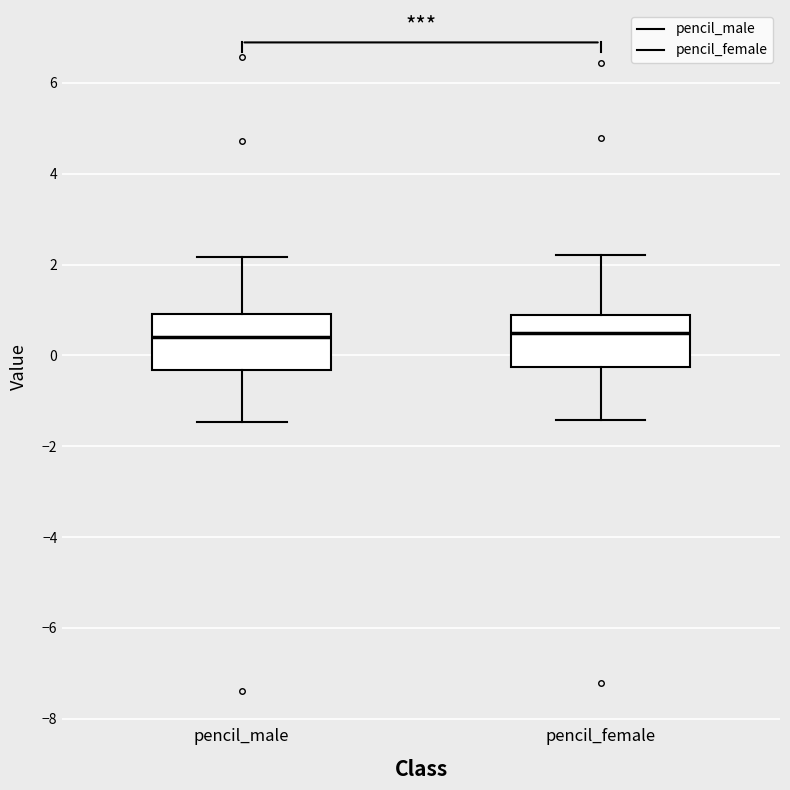

Reading left to right, read every box against the y-axis: the position of its median line, the range the box covers, and the ends of its whiskers. The values are not printed on the chart, so give them approximately, as read against the axis.

pencil_male: median 0.4, box -0.4 to 1.0, whiskers -1.4 to 2.2
pencil_female: median 0.4, box -0.2 to 0.8, whiskers -1.4 to 2.2